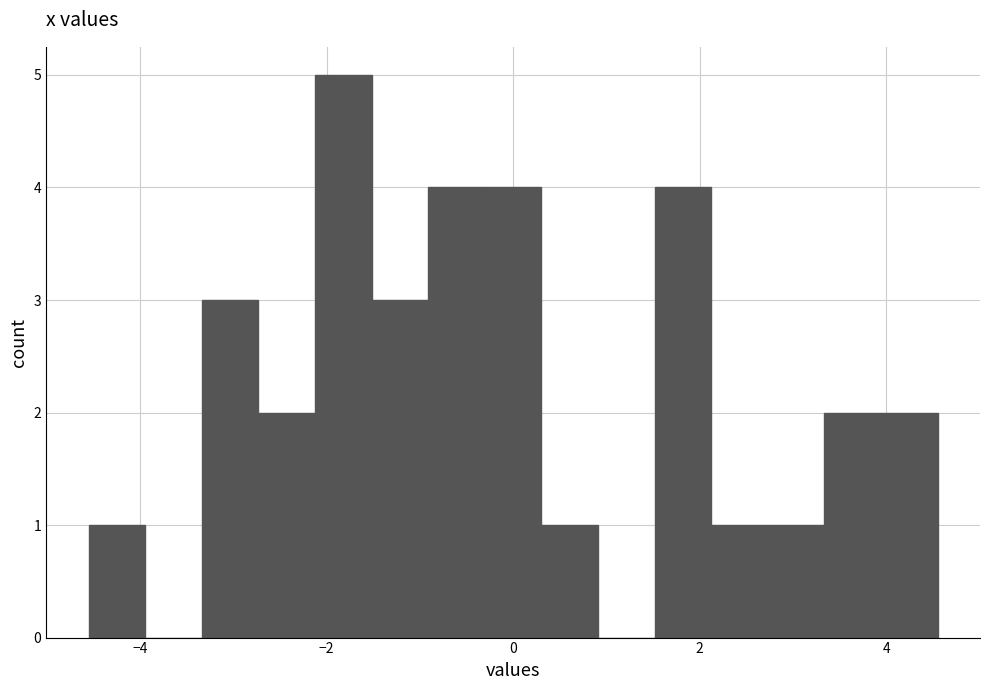

Around what value on the x-axis is the tallest bar? Give the approximate position of its centre, as read against the axis.

-1.8